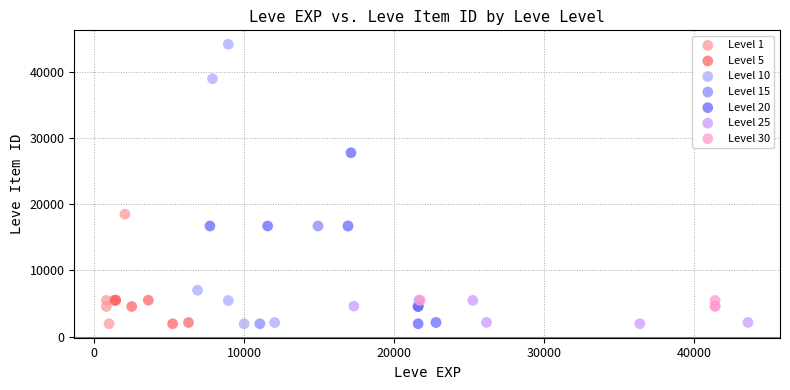

Which series contains the highest Y value?

Level 10